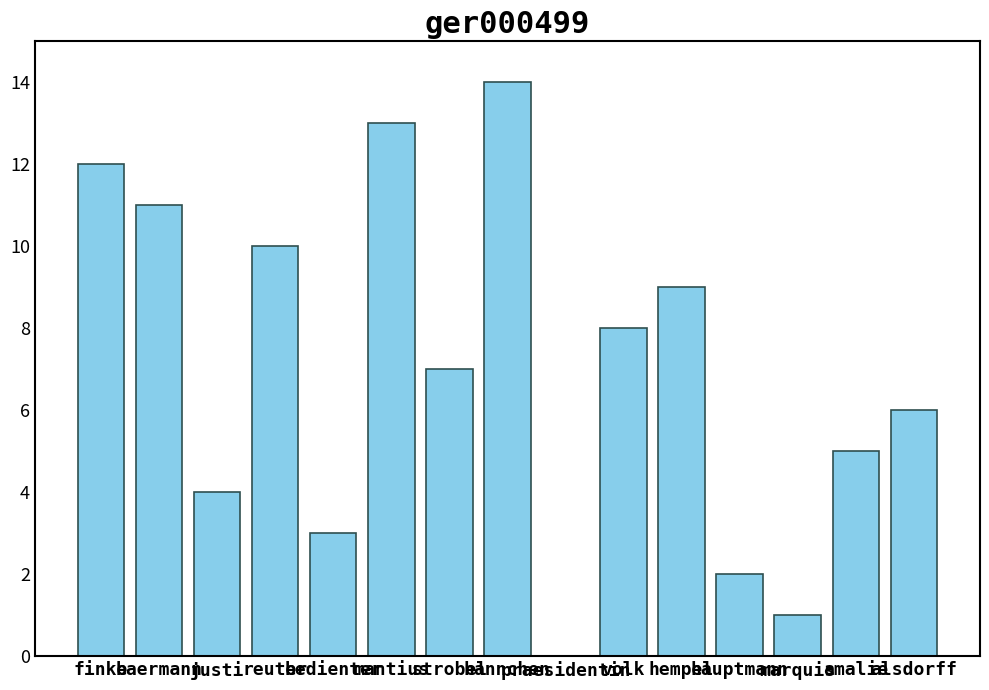

Reading right to left, list all the values displayed in this chart.

6	5	1	2	9	8	0	14	7	13	3	10	4	11	12